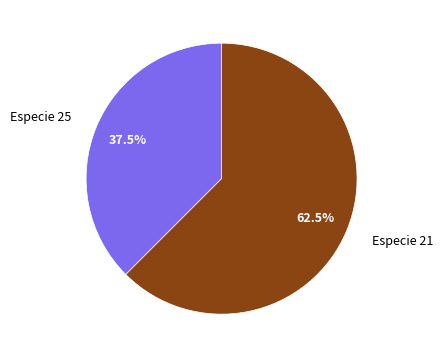

Does any single category account for the majority?

Yes